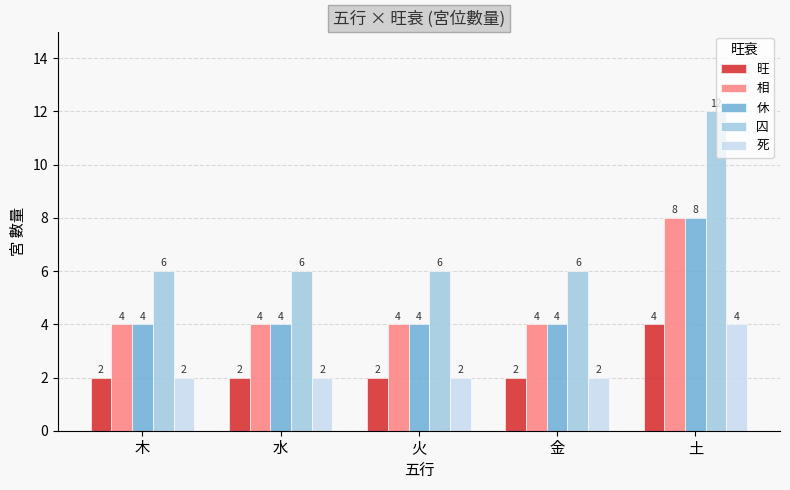

Which series changed the most between 木 and 土?

囚